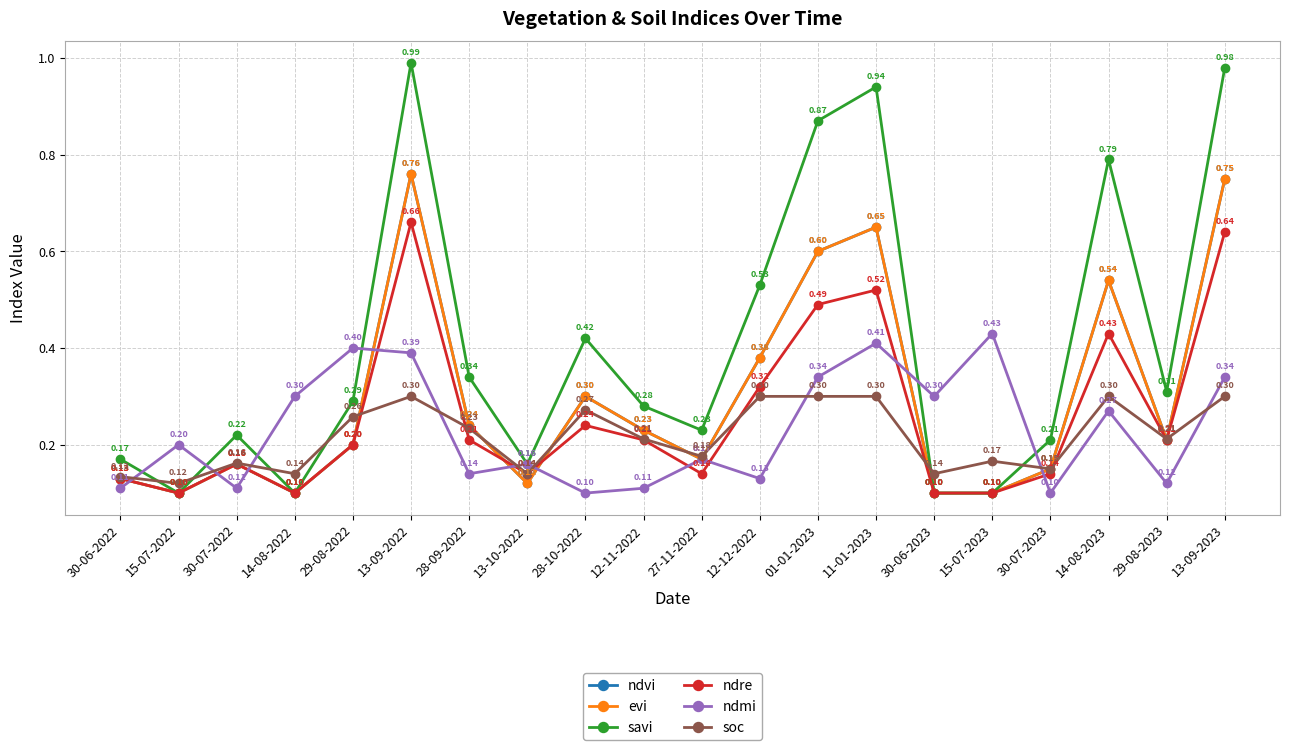

Does the chart have visible grid lines?

Yes